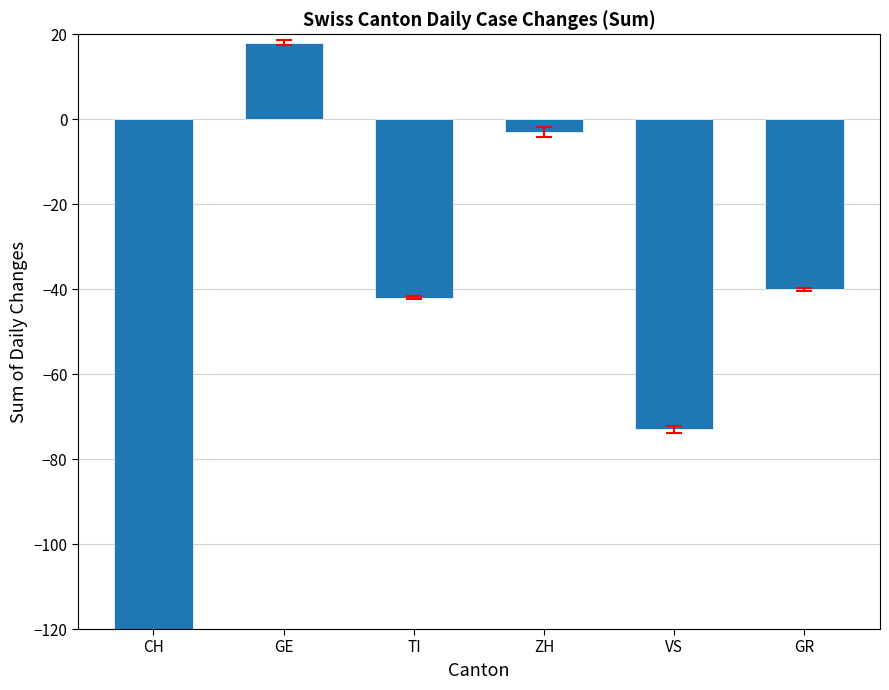

What is the sum of all values?

-299